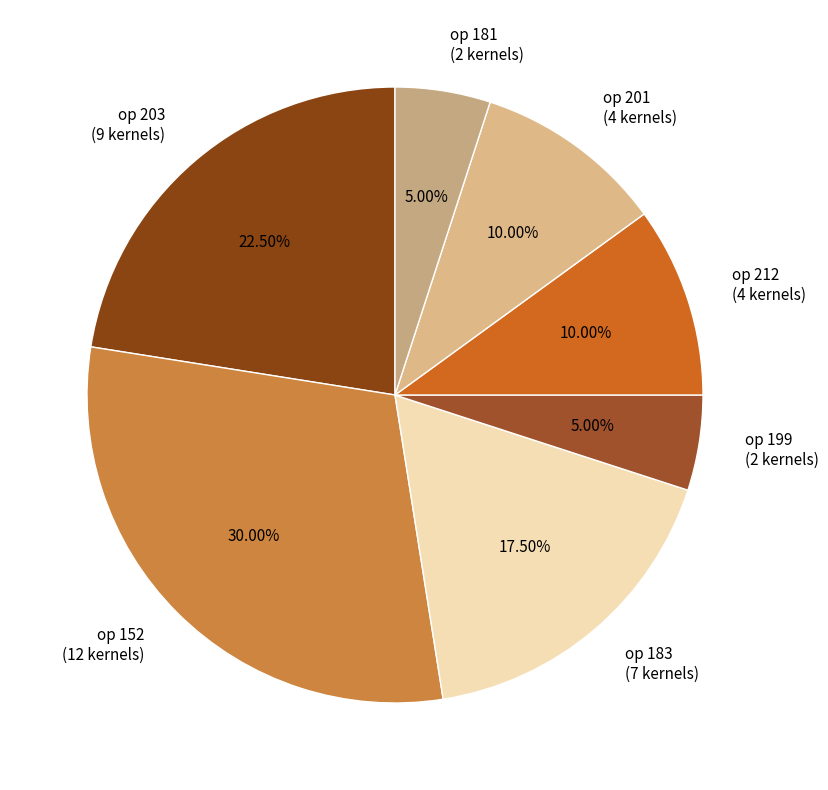

Is there any slice that represents more than half of the pie?

No